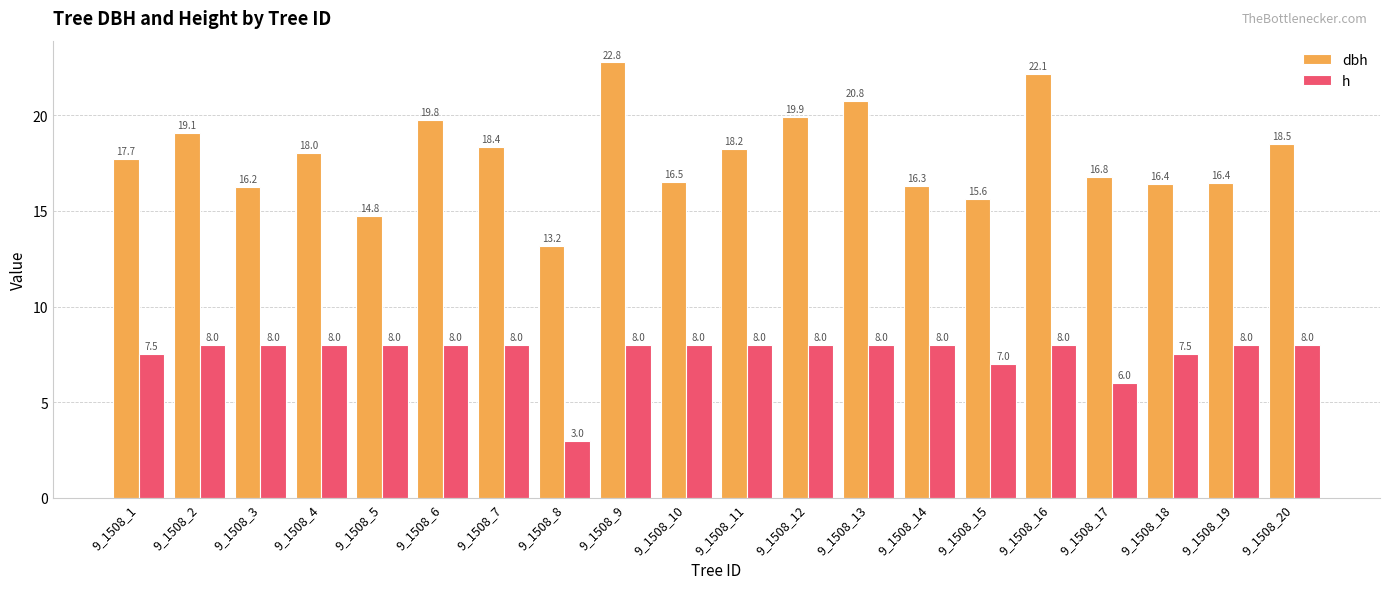

How many values in the h series are below 8?

5